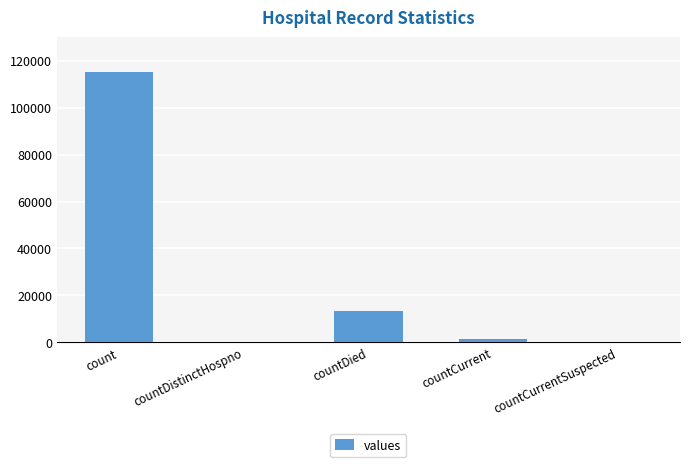

What is the maximum value shown in the chart?

115379